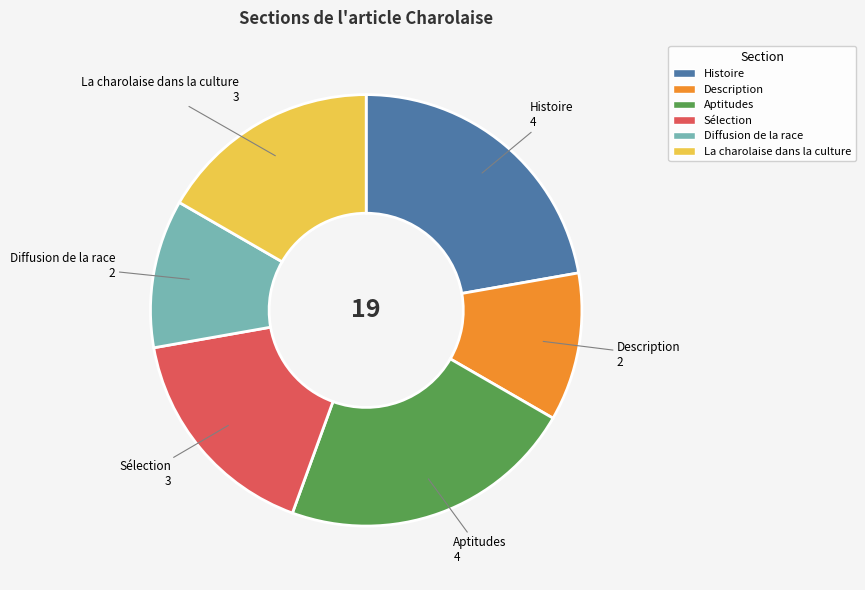

Which has a higher value, Description or La charolaise dans la culture?

La charolaise dans la culture